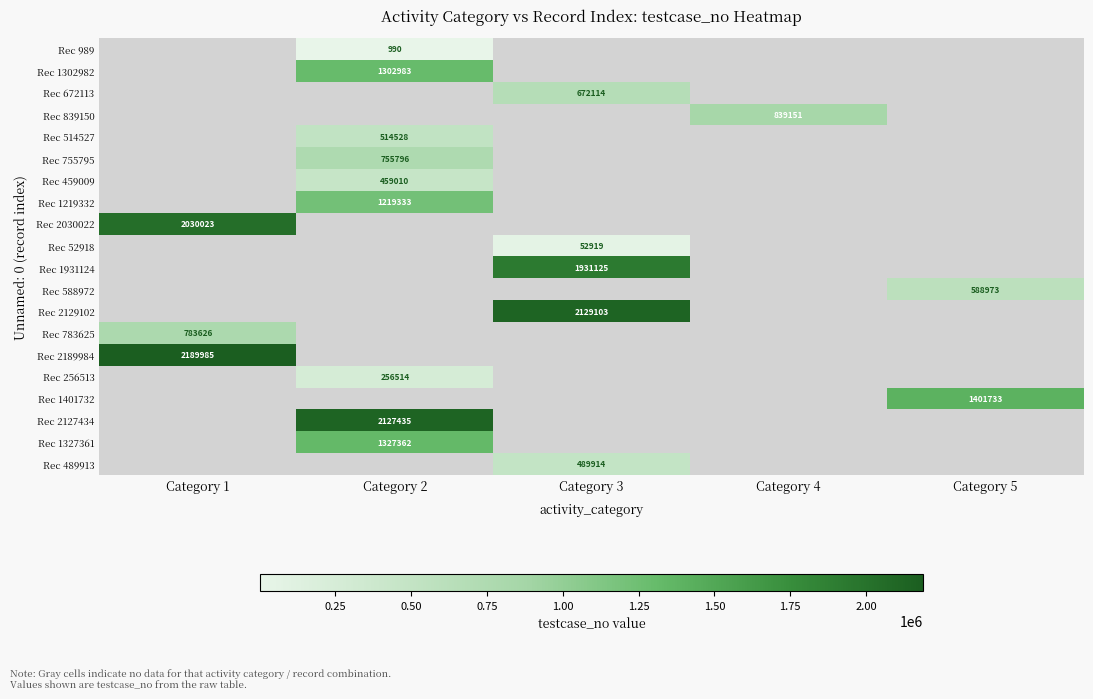

Is the value of Rec 489913 at Category 3 greater than the value of Rec 1327361 at Category 2?

No